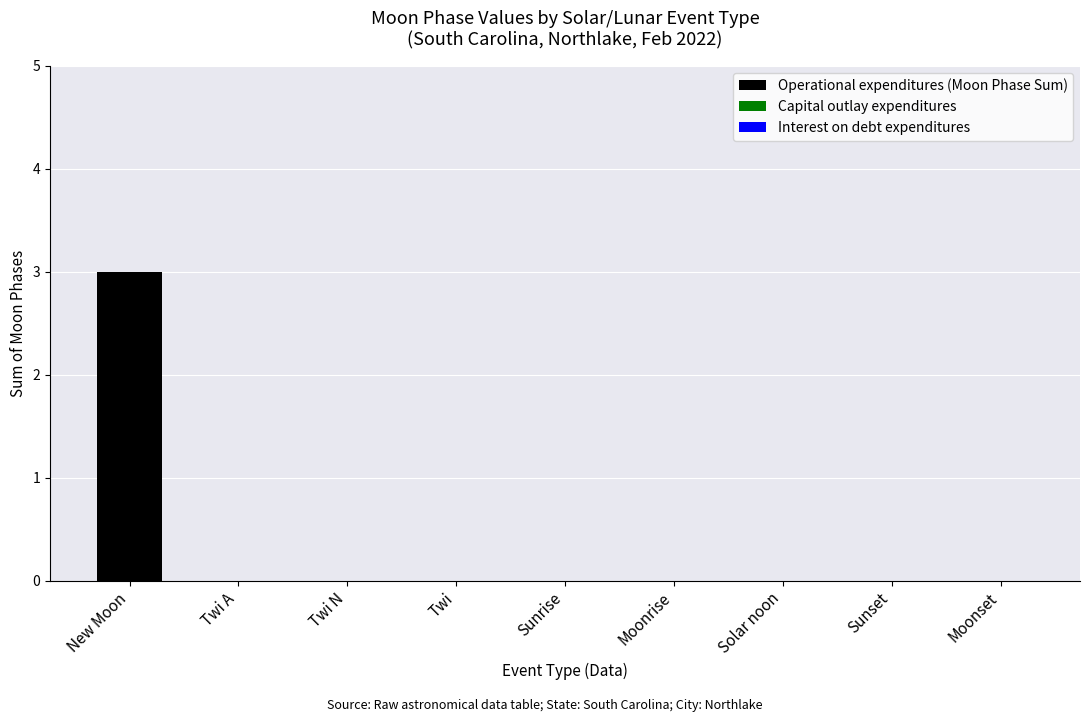

True or false: the data shows 1 at Sunset.

False